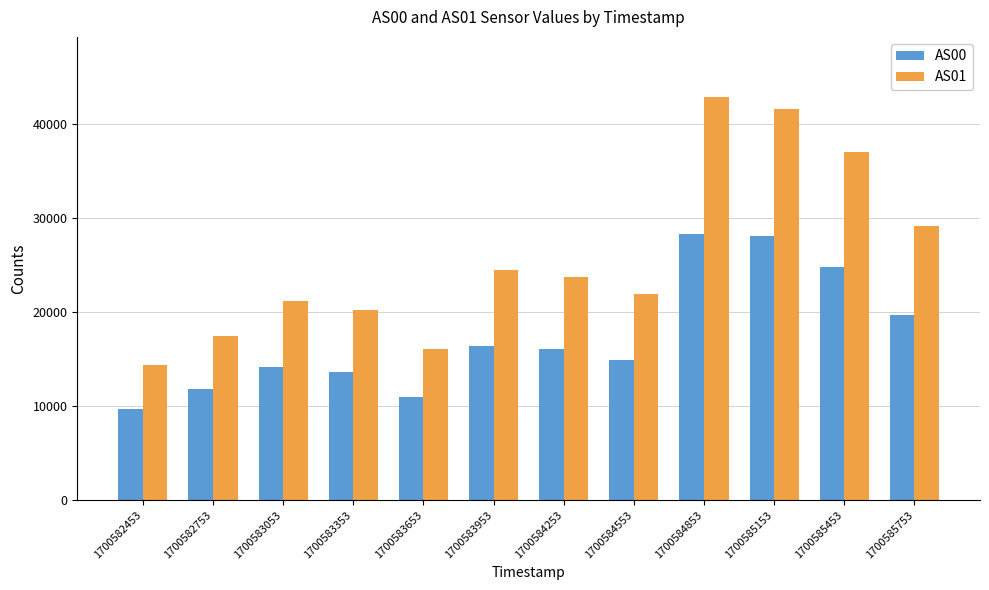

What is the difference between the maximum and second lowest values in the AS00 series?

17345